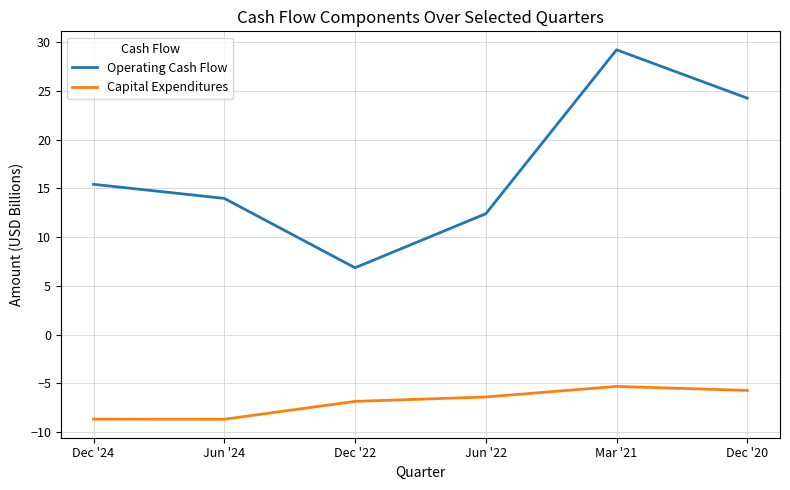

Is this an area chart (filled region under the line)?

No